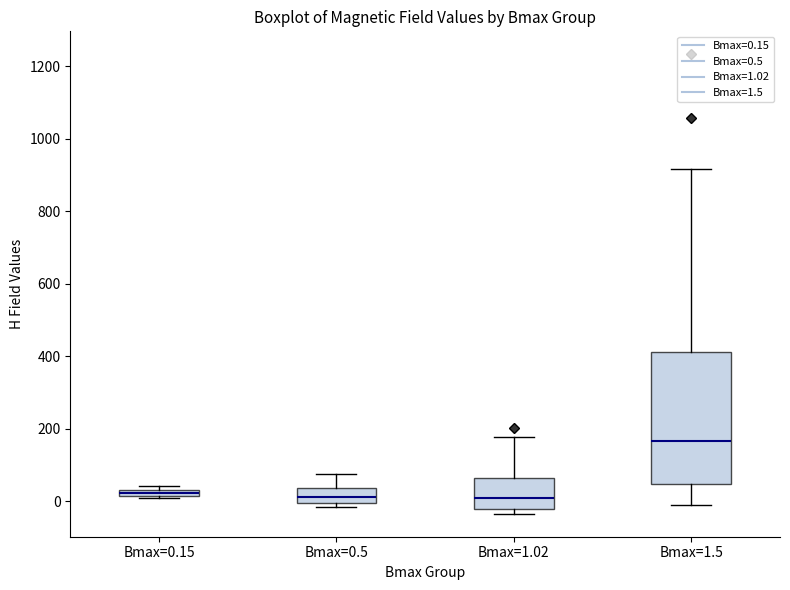

Which box is the tallest, from its lower edge to its upper edge?

Bmax=1.5